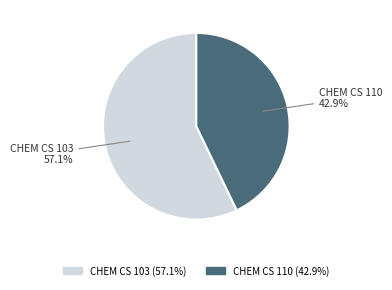

Which has a higher value, CHEM CS 110 or CHEM CS 103?

CHEM CS 103